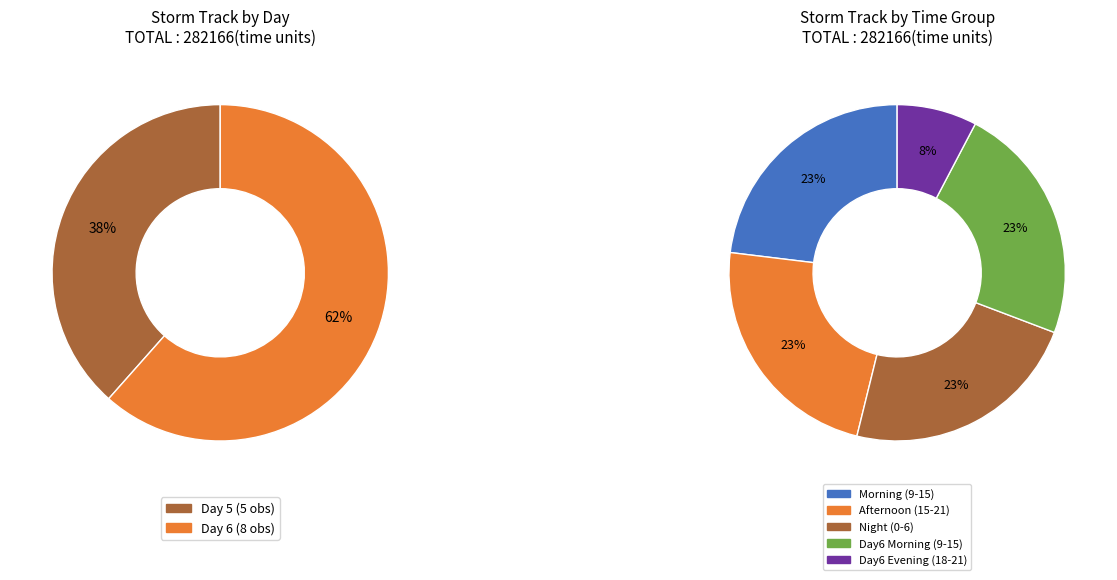

Does any single category account for the majority?

No